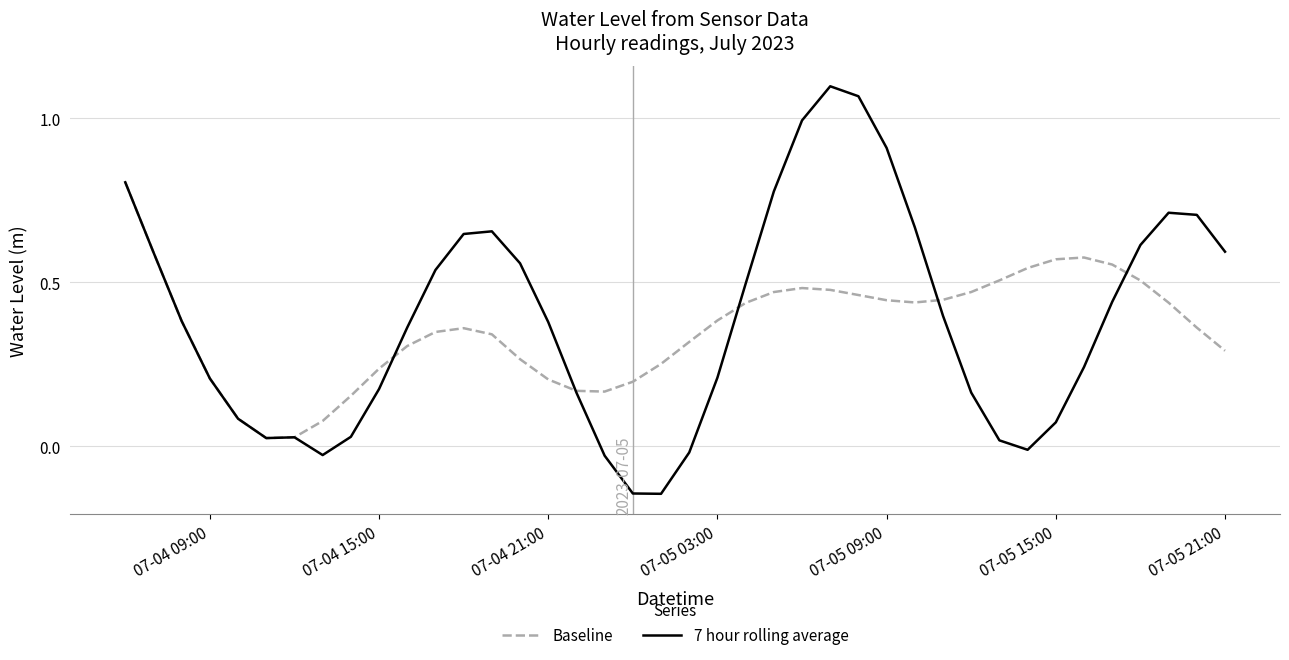

Rank the series by their maximum value, from lowest to highest.

Baseline, 7 hour rolling average